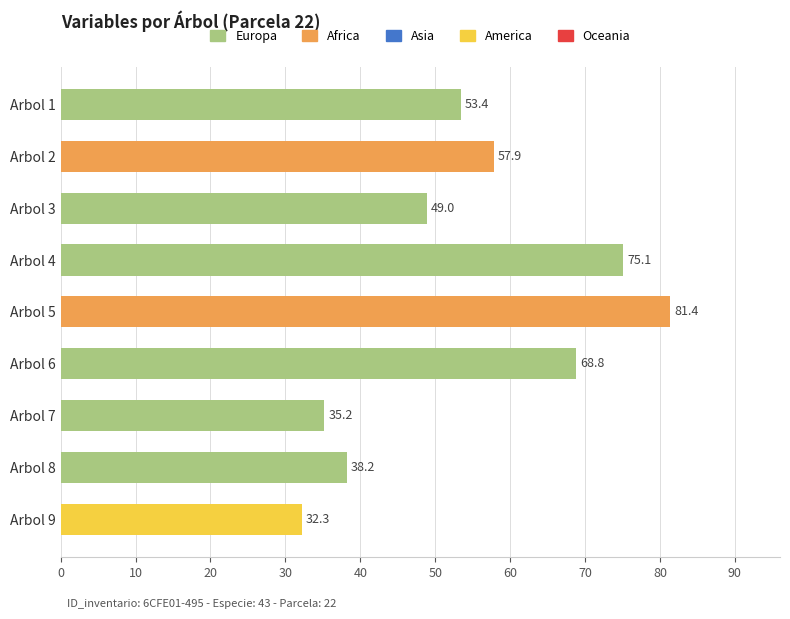

What is the sum of the values at Arbol 2 and Arbol 1?

111.3